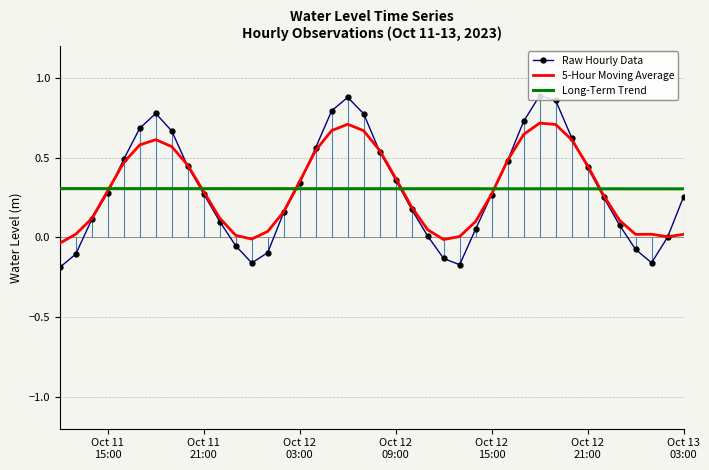

How many times do Raw Hourly Data and Long-Term Trend cross each other?

6